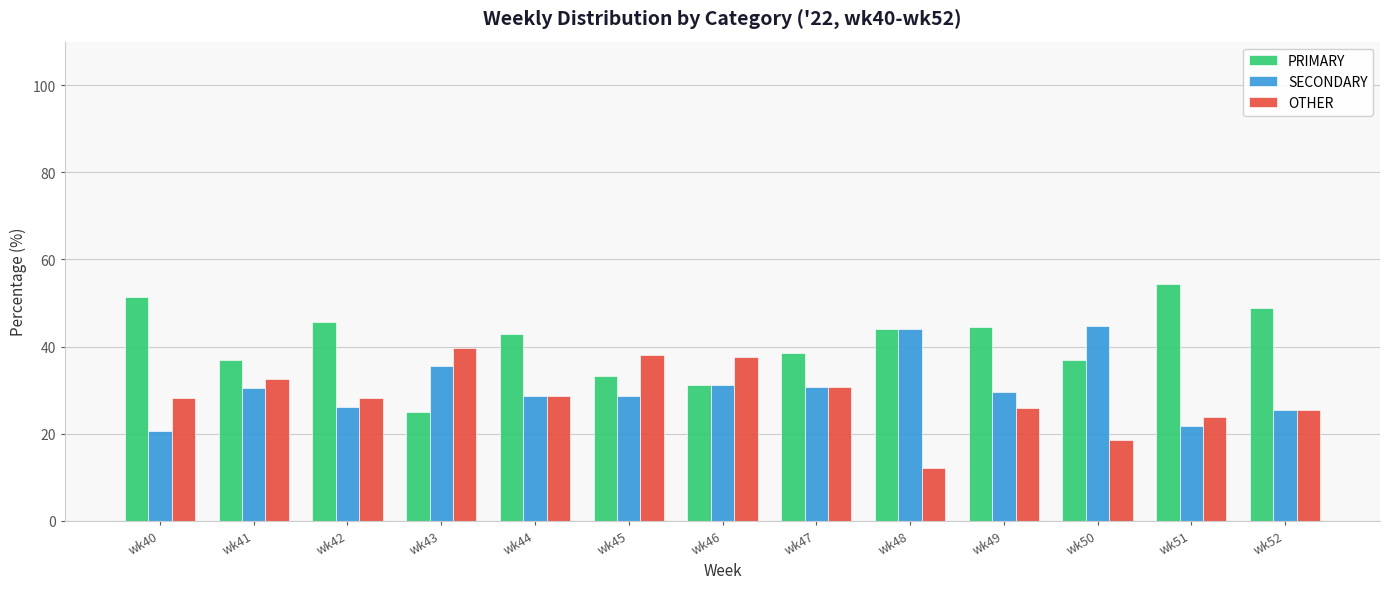

Is the value of OTHER at wk52 greater than the value of PRIMARY at wk47?

No